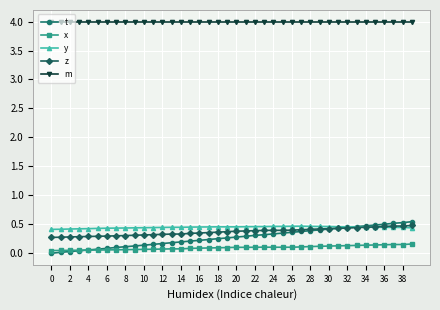

What is the value of the m point at the 20th from the left?

4.0